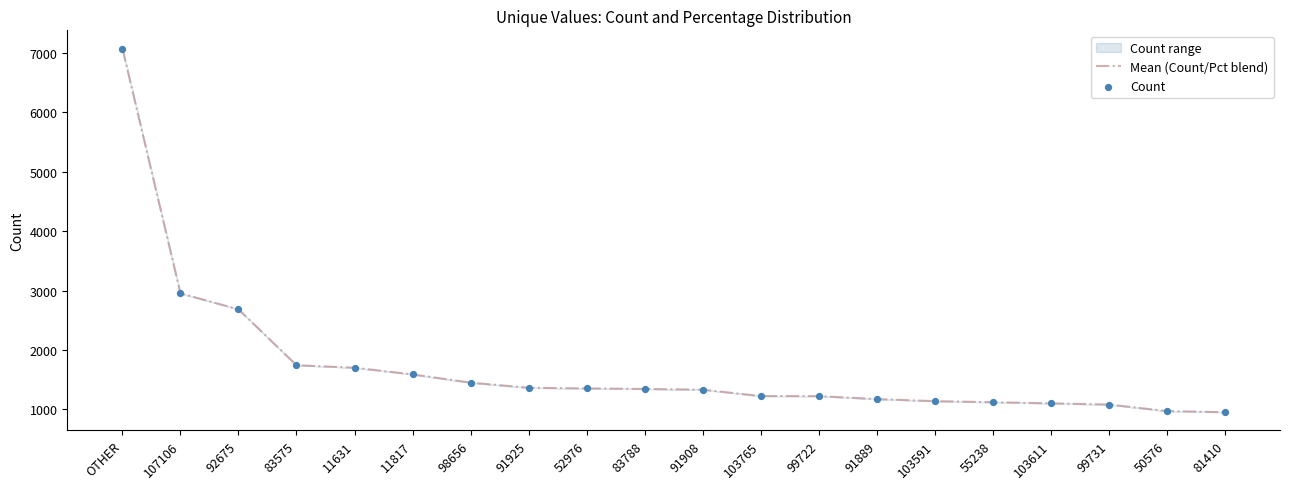

Which series has the largest total across all categories?

Mean (Count/Pct blend)